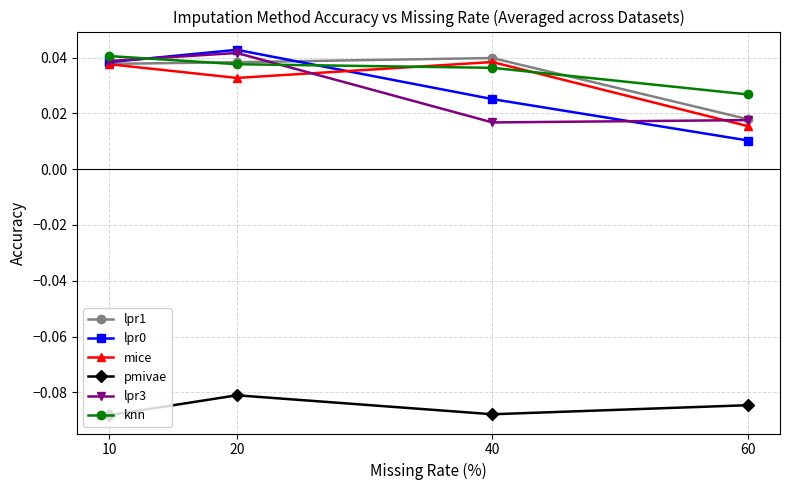

How many lines are shown in the chart?

6